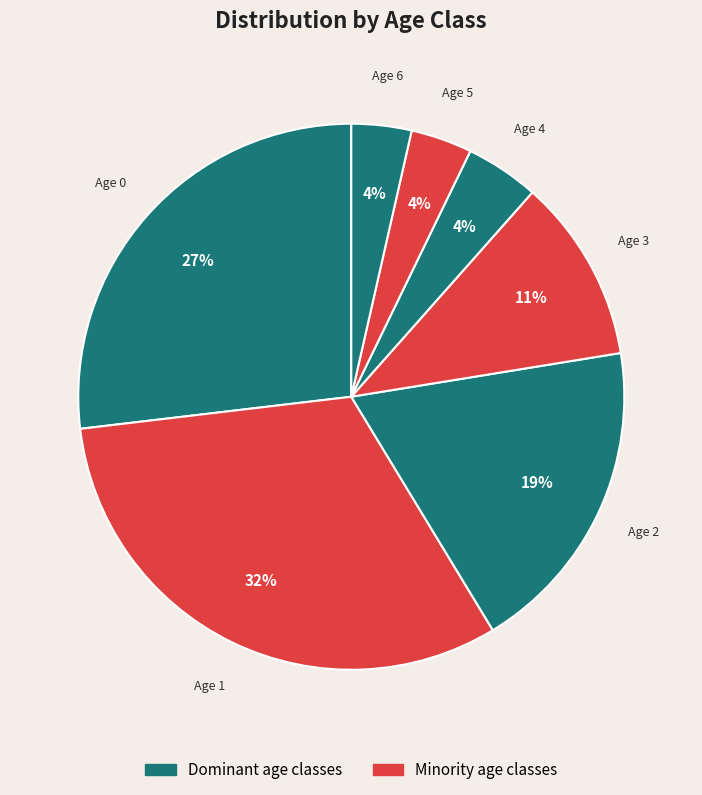

Does any single category account for the majority?

No